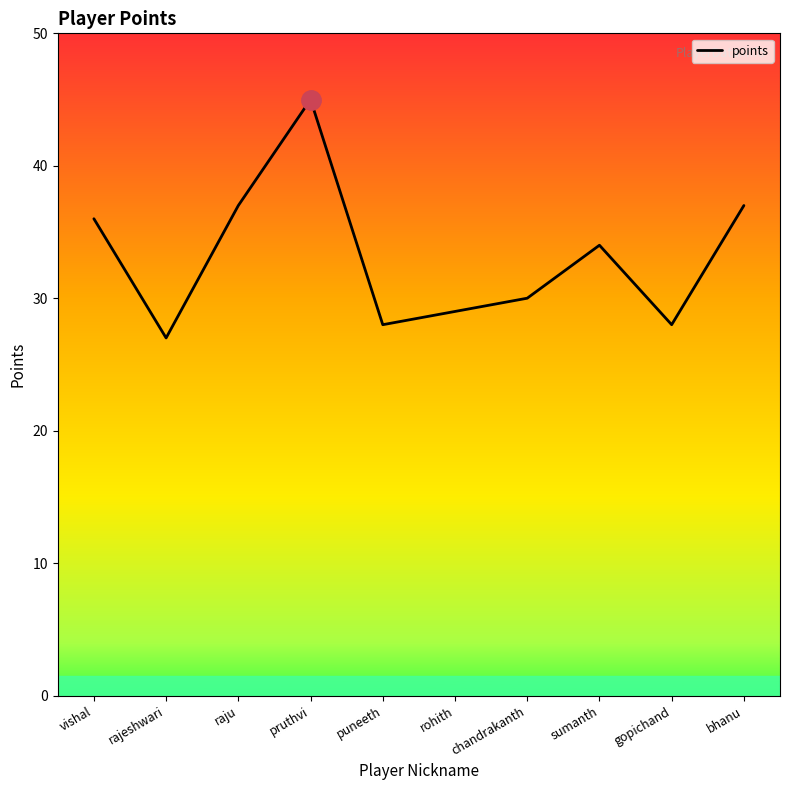

Is it true that the value at sumanth is 34?

True